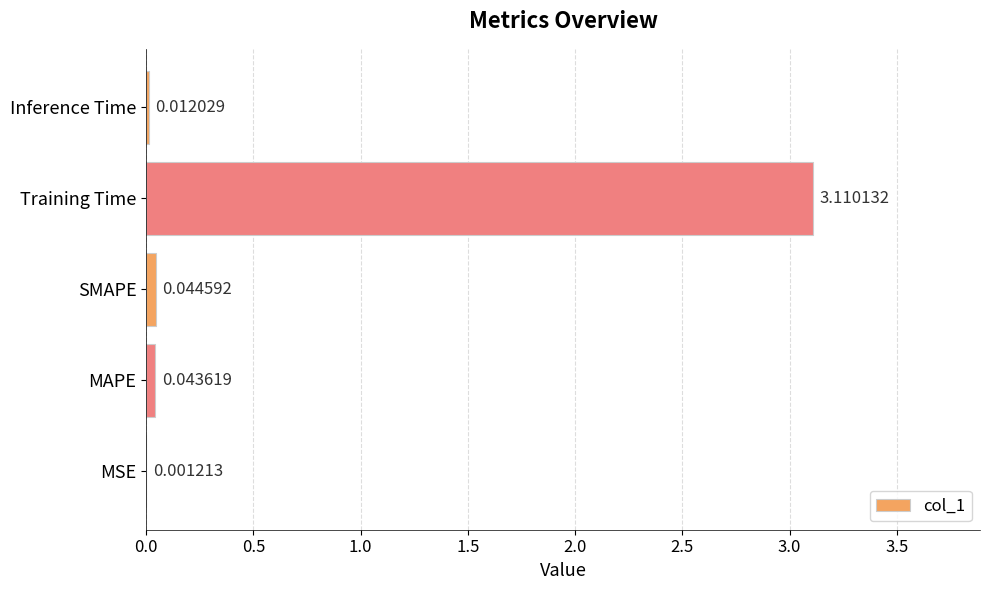

Between SMAPE and Training Time, which is larger?

Training Time